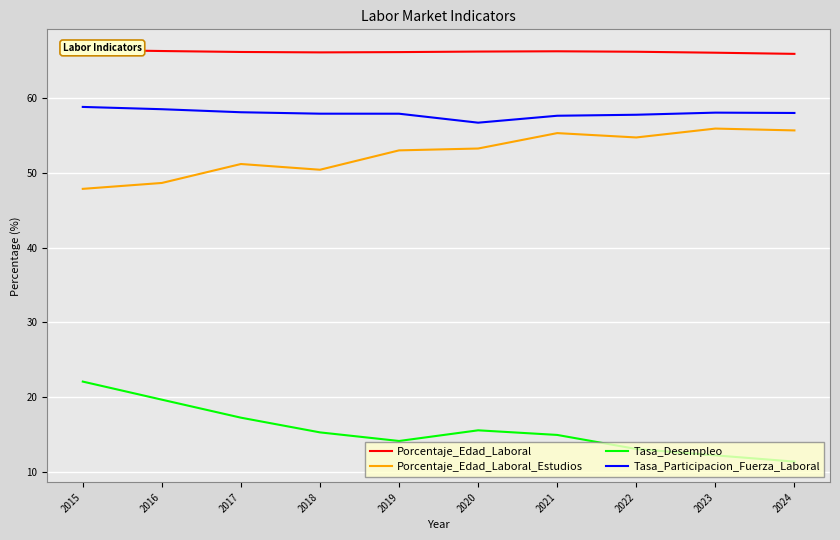

Reading left to right, transcribe all the data shown in this chart.

Porcentaje_Edad_Laboral: 2015=66.5	2016=66.3	2017=66.2	2018=66.1	2019=66.2	2020=66.2	2021=66.3	2022=66.2	2023=66.1	2024=65.9
Porcentaje_Edad_Laboral_Estudios: 2015=47.9	2016=48.7	2017=51.2	2018=50.4	2019=53.0	2020=53.3	2021=55.3	2022=54.7	2023=55.9	2024=55.7
Tasa_Desempleo: 2015=22.1	2016=19.6	2017=17.2	2018=15.3	2019=14.1	2020=15.5	2021=14.9	2022=13.0	2023=12.2	2024=11.3
Tasa_Participacion_Fuerza_Laboral: 2015=58.8	2016=58.5	2017=58.1	2018=57.9	2019=57.9	2020=56.7	2021=57.6	2022=57.8	2023=58.1	2024=58.0